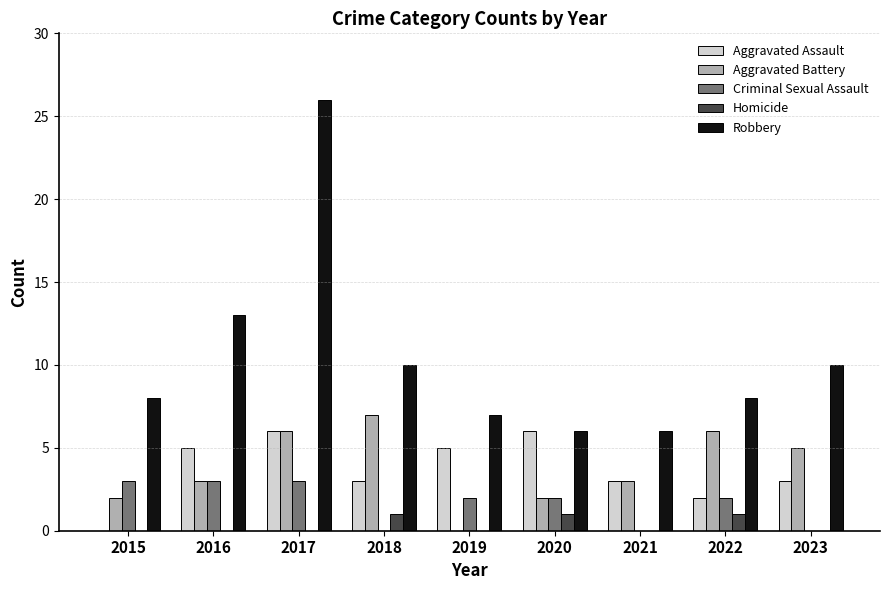

Which series has the largest total across all categories?

Robbery